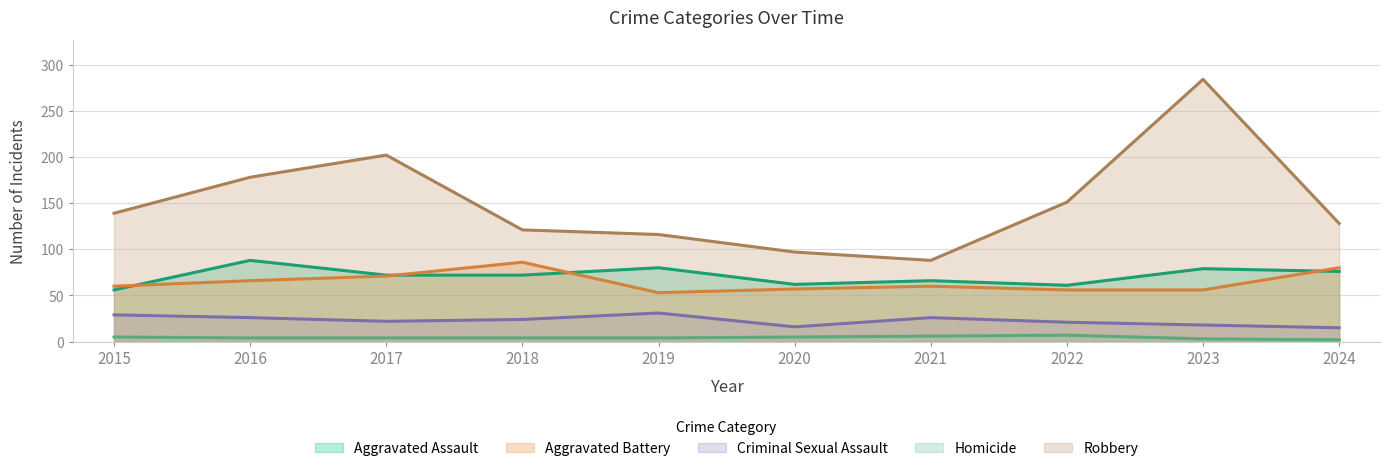

What is the minimum value shown in the chart?

2